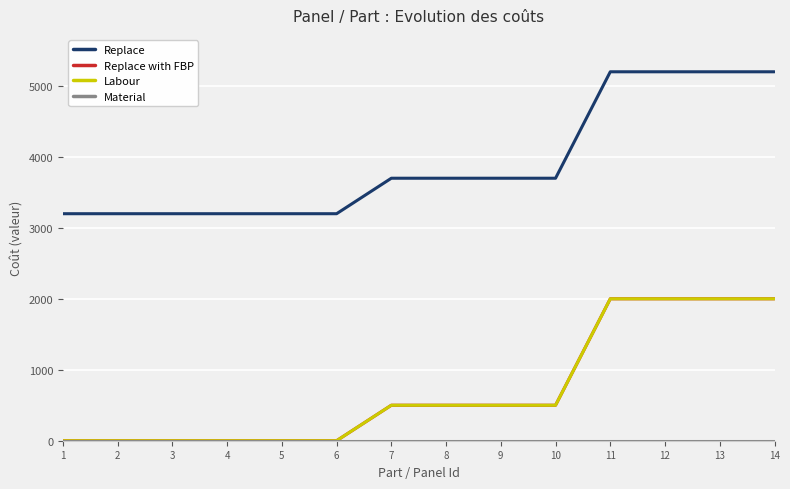

What is the spread (max minus min) of values at 1?

3199